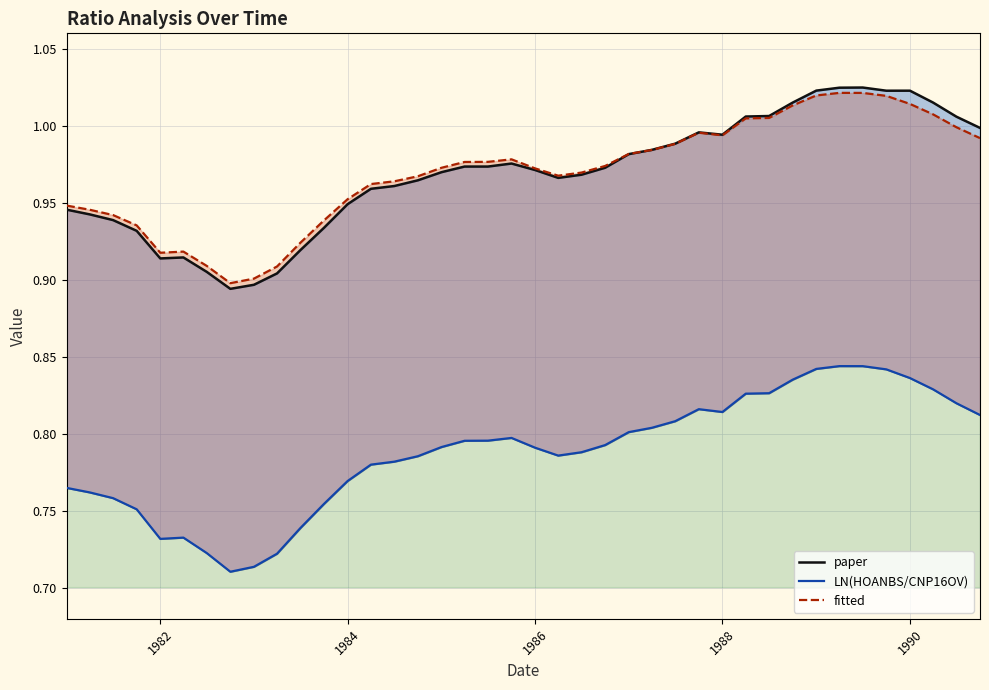

Where is the first local maximum for LN(HOANBS/CNP16OV)?

1982-04-01